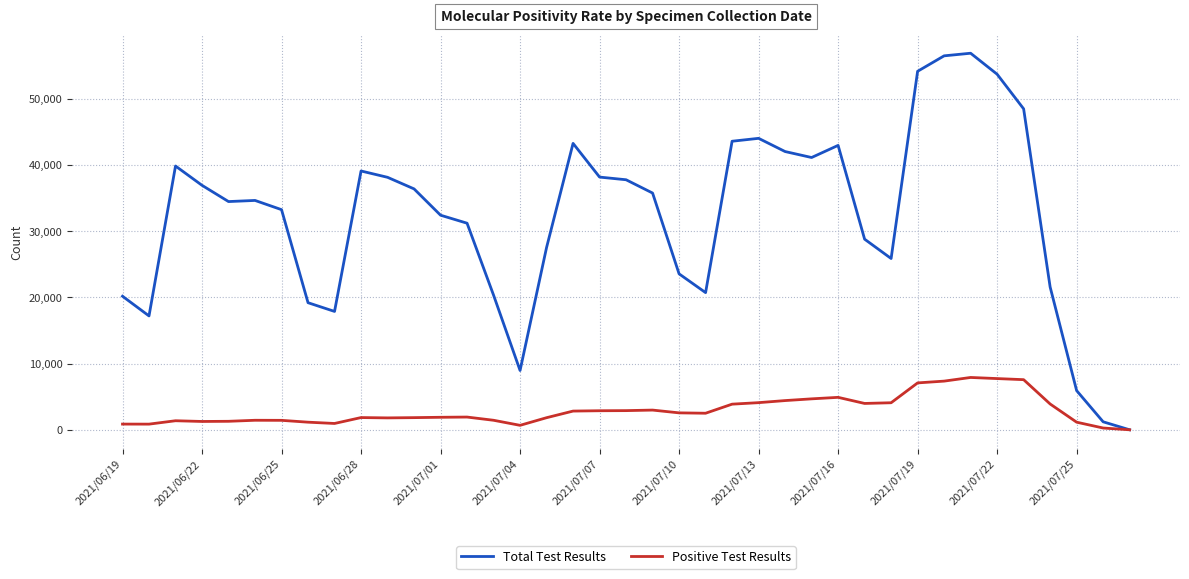

Which series has the largest total across all categories?

Total Test Results